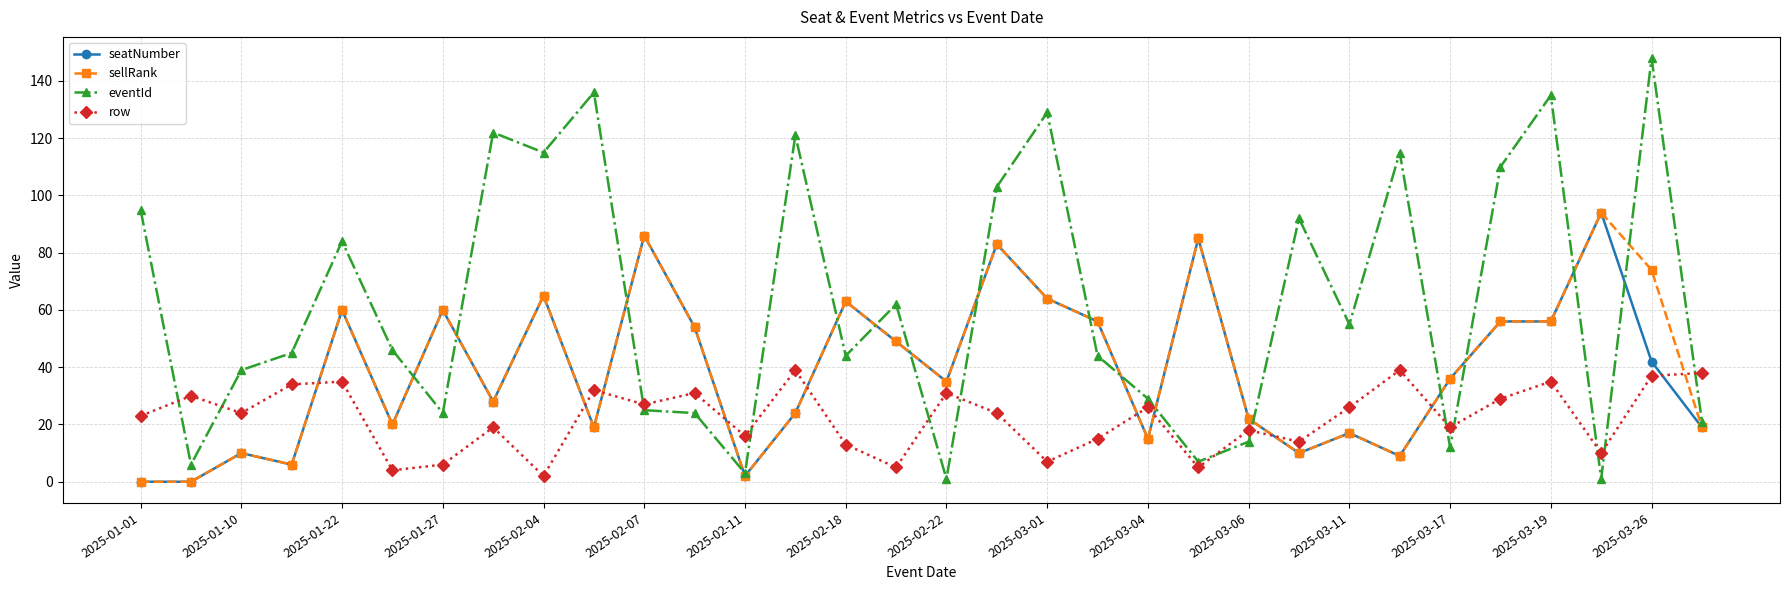

What is the lowest value of the eventId series?

1